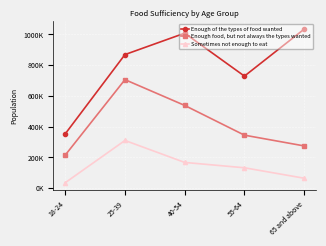

At how many categories does at least one series exceed 391820?

4